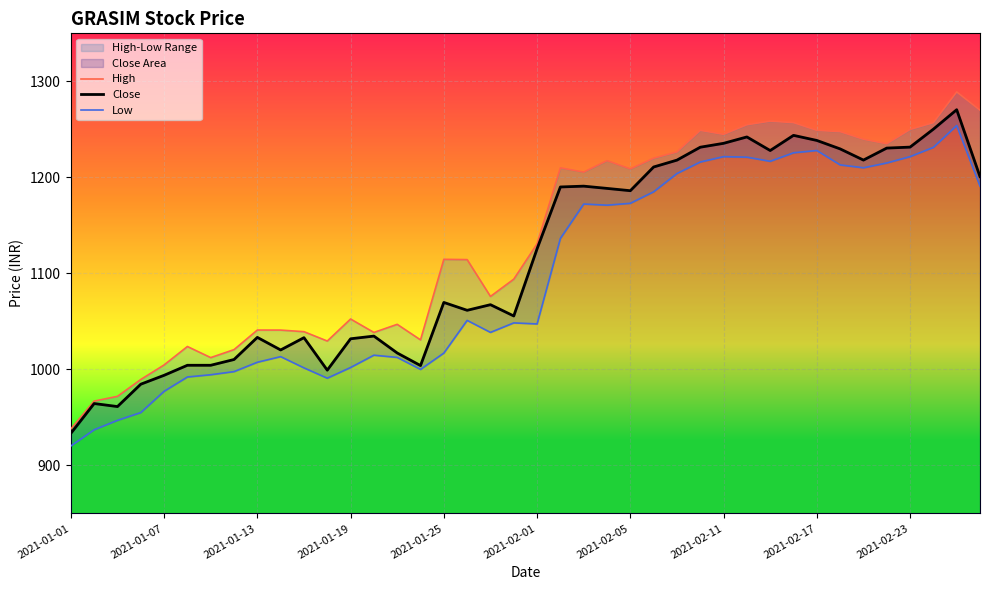

How many interior local valleys does the High series have?

9